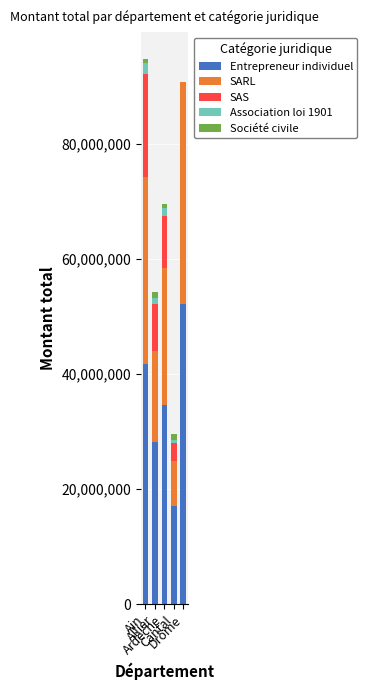

Count the number of data series in this chart.

5